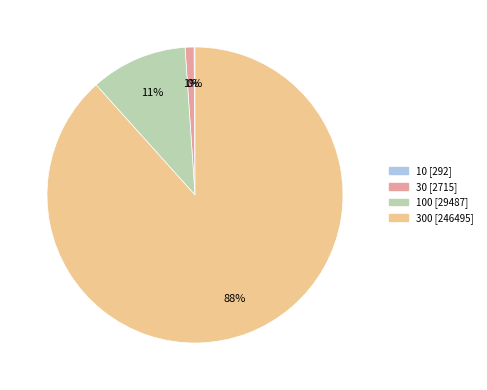

To the nearest percent, what is the average slice percentage?

25%